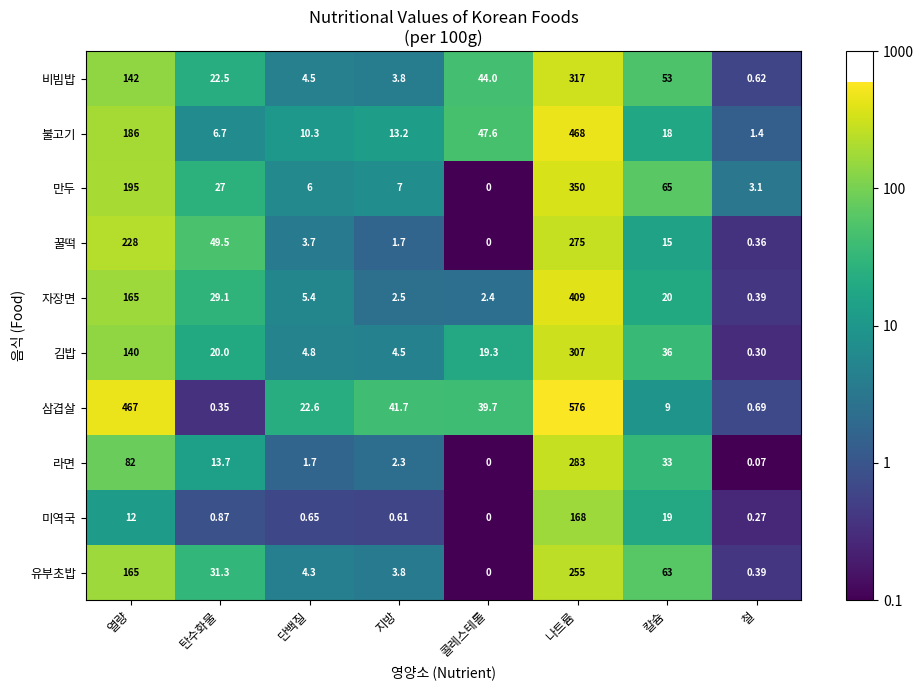

Where does the 불고기 series first go above 18?

열량